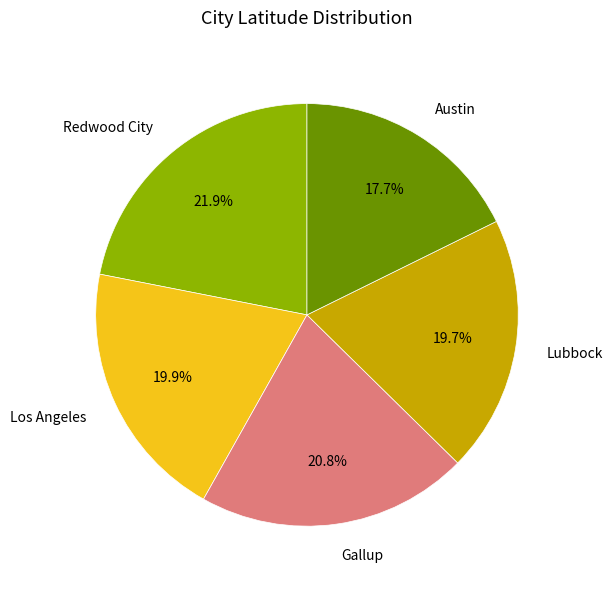

Do Redwood City and Los Angeles together represent more than half of the pie?

No